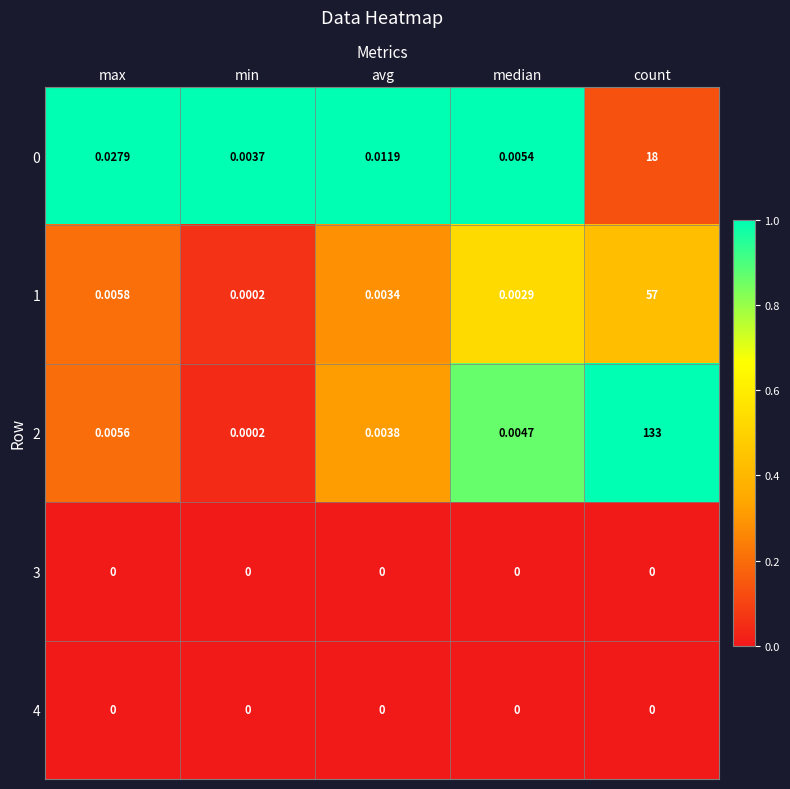

What is the spread (max minus min) of values at count?

133.0